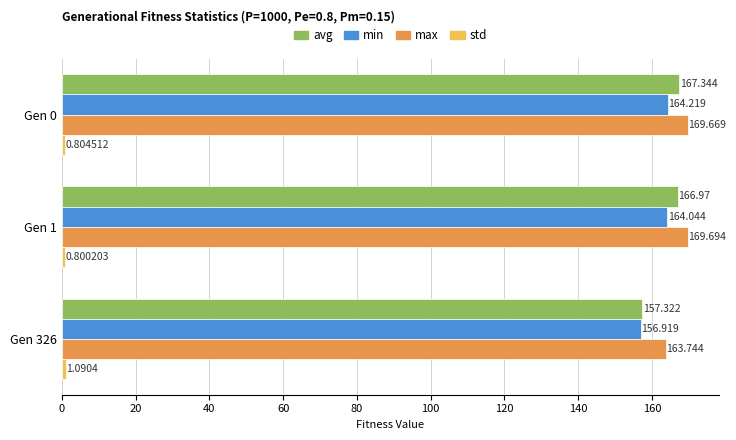

Which series has the widest spread of values?

avg